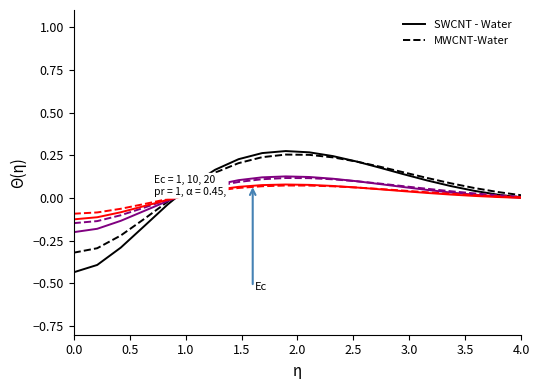

How many lines are shown in the chart?

6